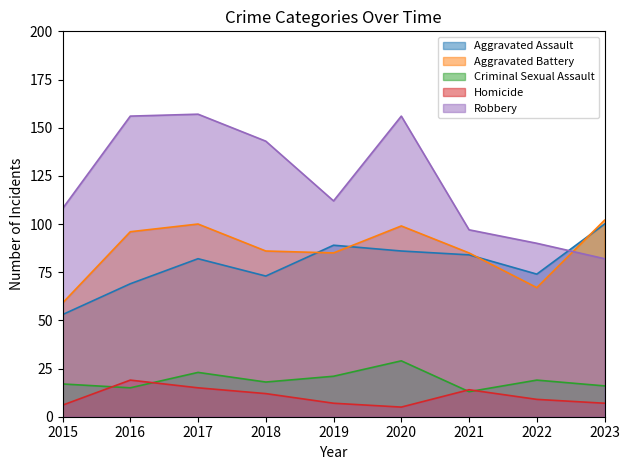

At how many categories does at least one series exceed 78?

9